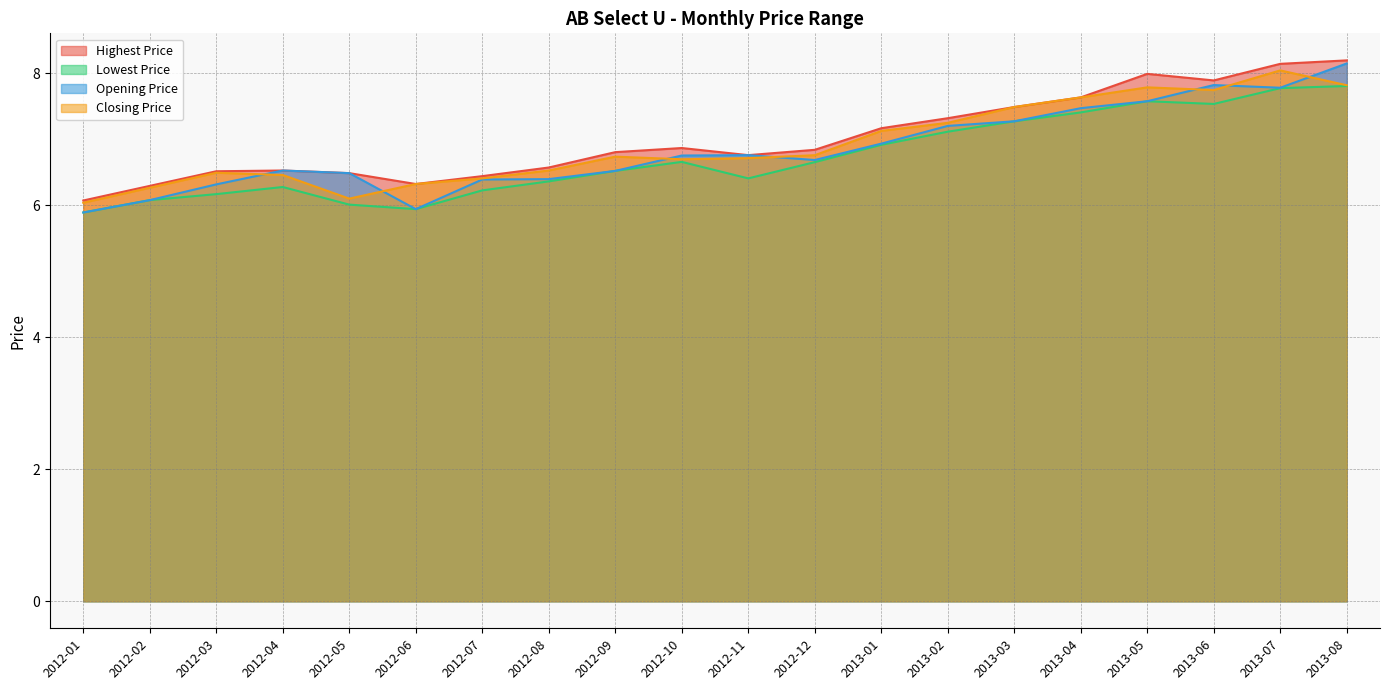

At which category does Opening Price reach its first local valley?

2012-06